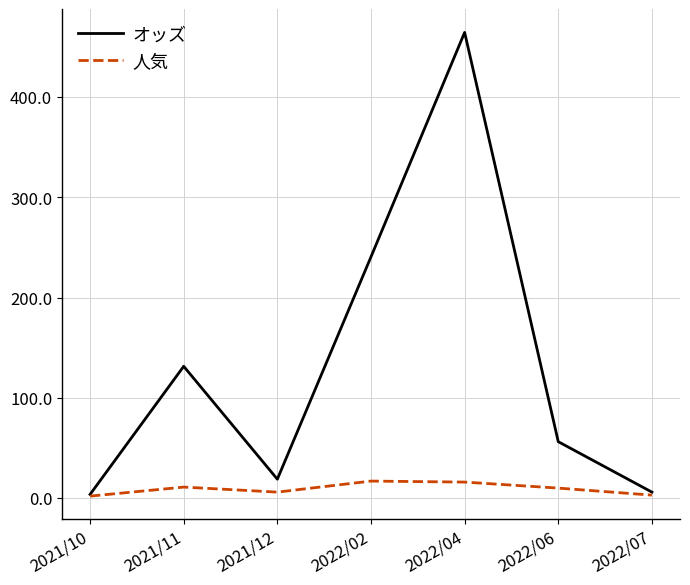

Where is the first local maximum for オッズ?

2021/11